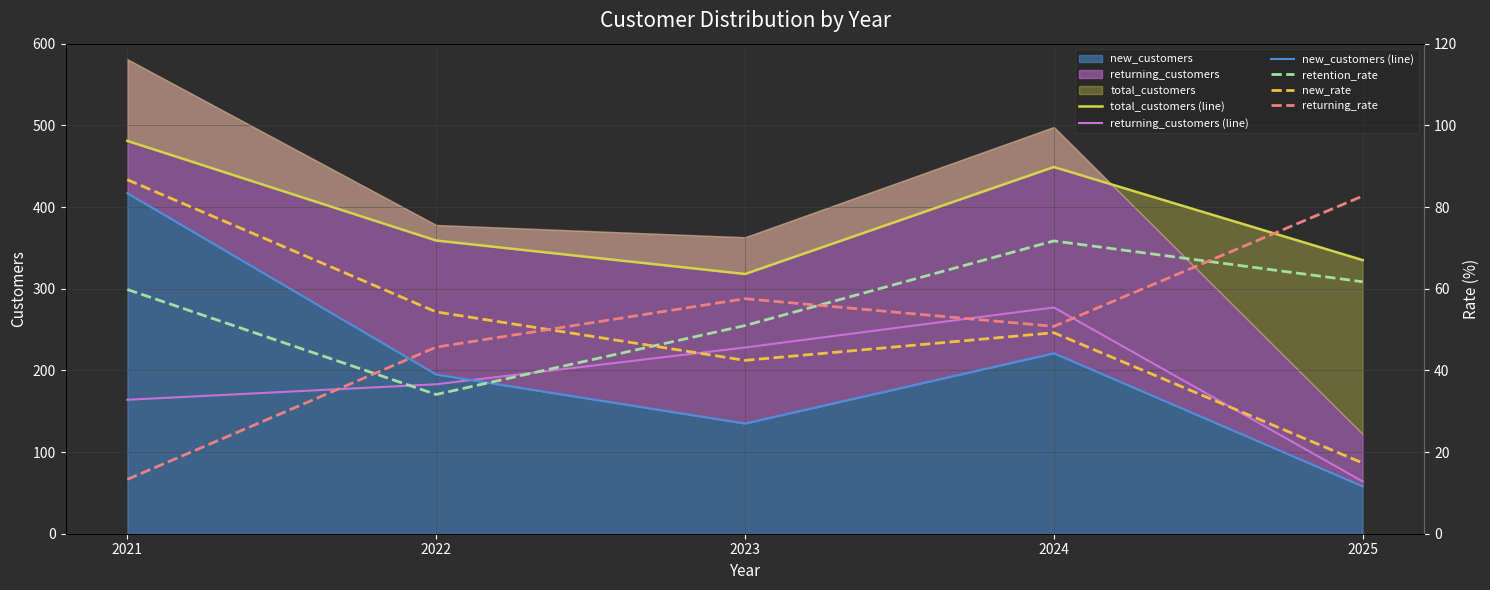

What is the greatest value displayed?

481.0